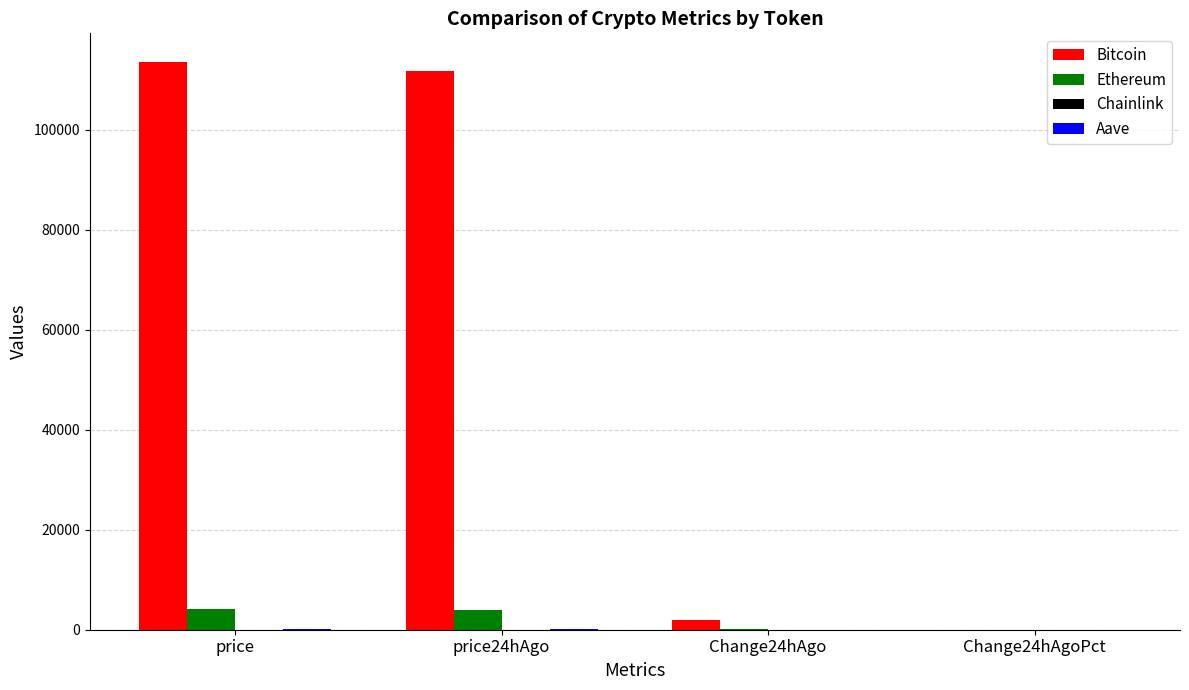

What is the maximum value shown in the chart?

113654.0